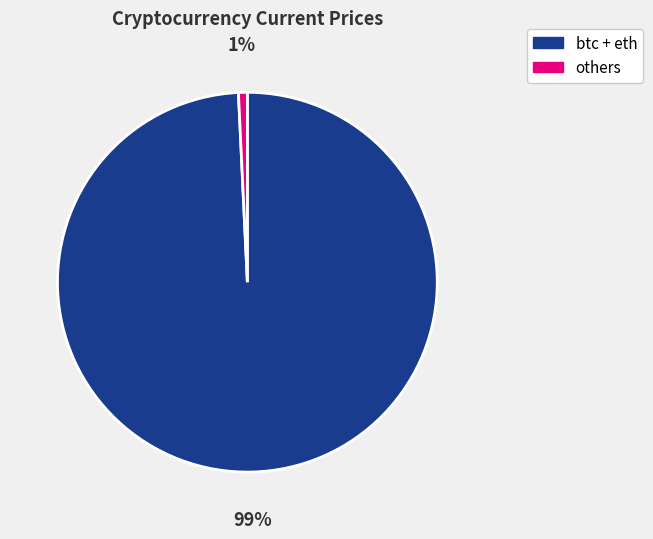

Is there any slice that represents more than half of the pie?

Yes